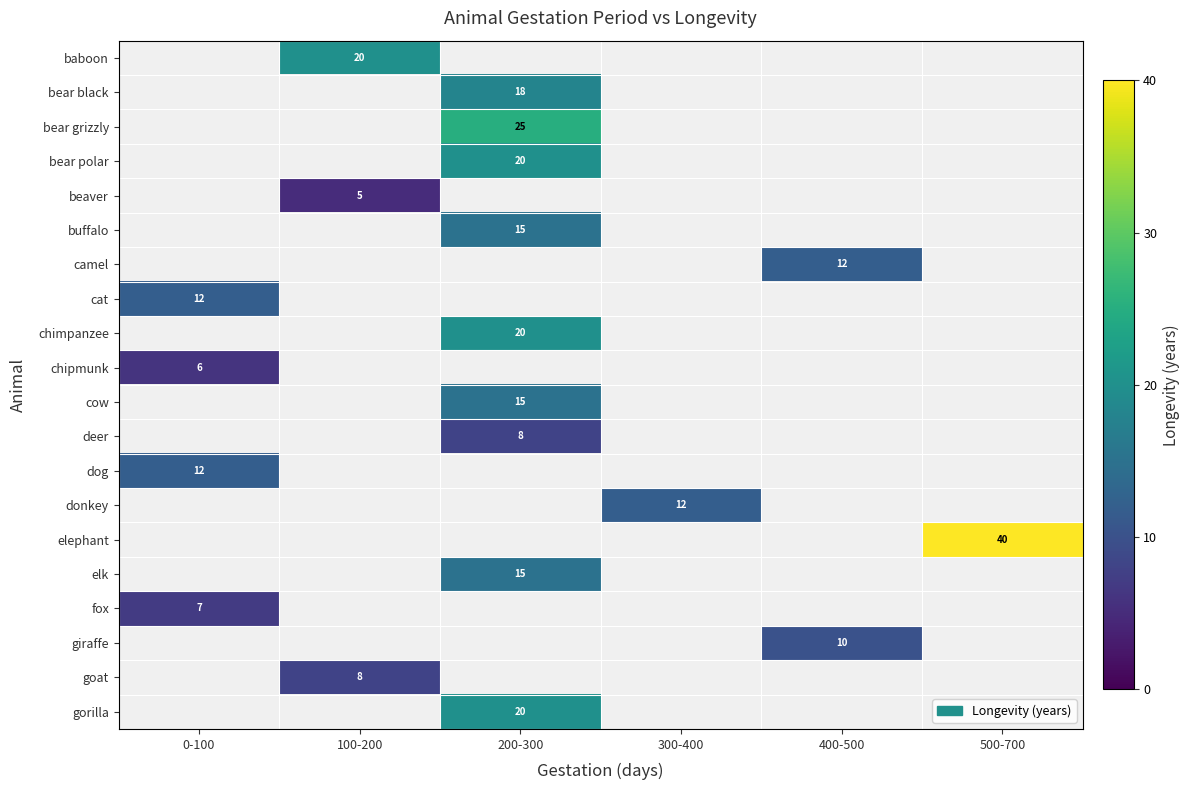

Is it true that elephant equals 15 at 500-700?

False